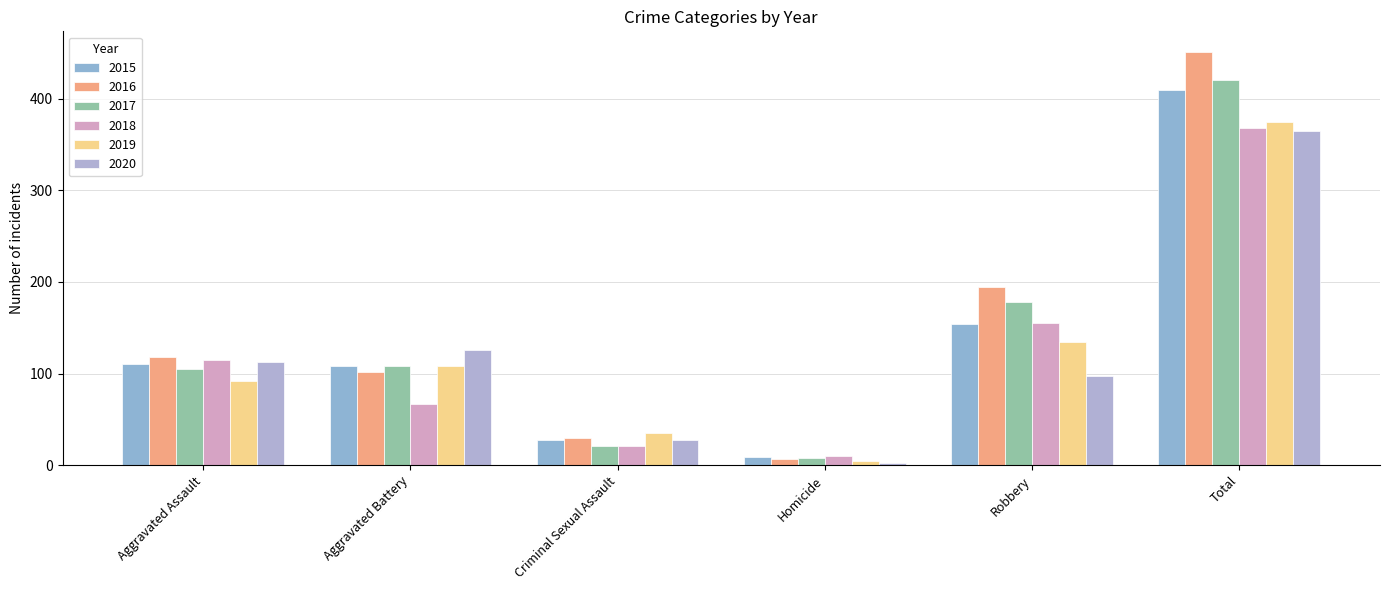

How many categories are shown in the chart?

6